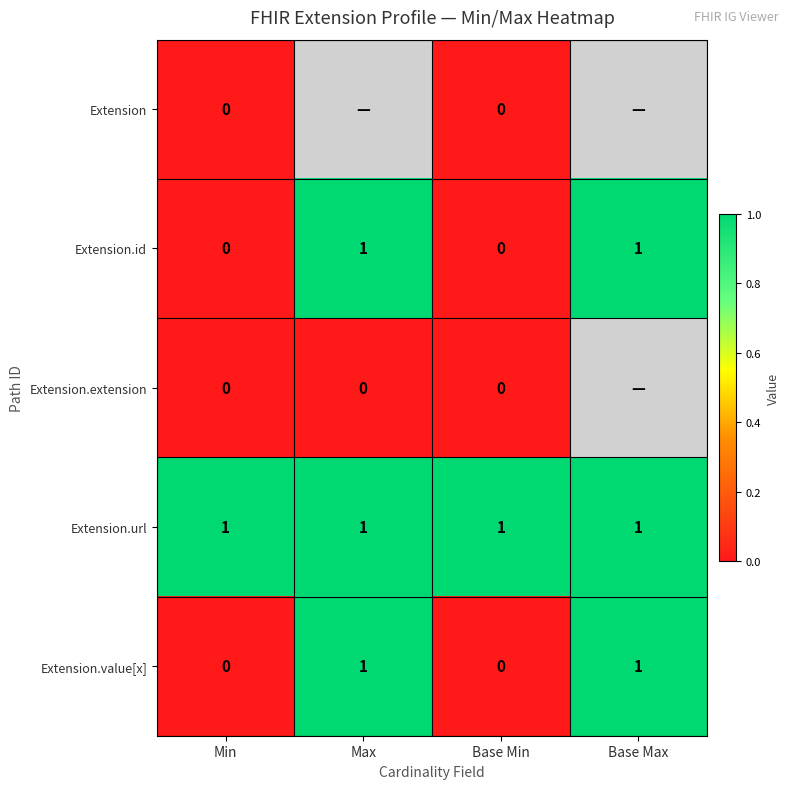

Is the value of Extension.value[x] at Base Min greater than the value of Extension.url at Min?

No